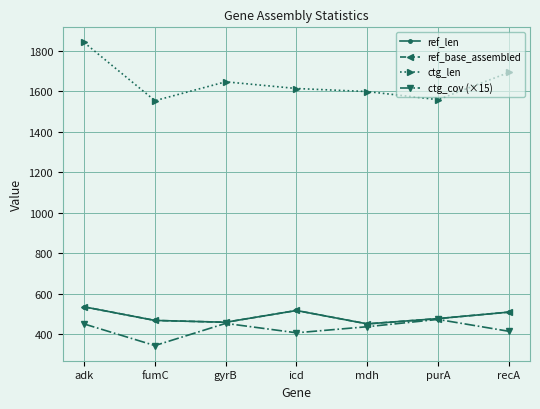

What is the sum of the ctg_len values at adk and purA?

3398.0